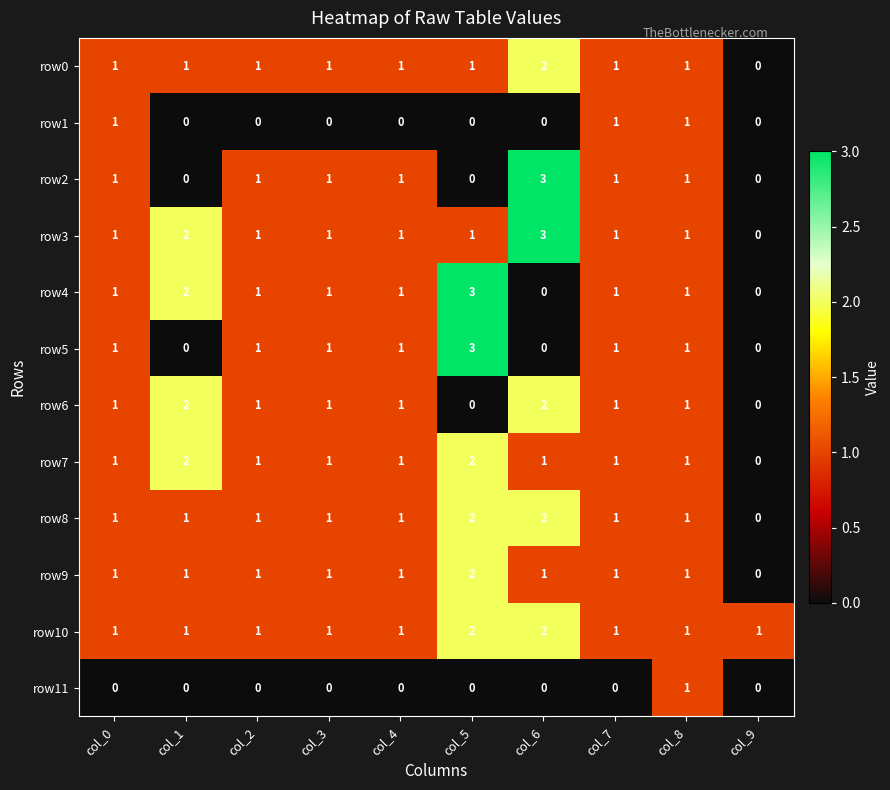

Is it true that row6 equals 1 at col_9?

False